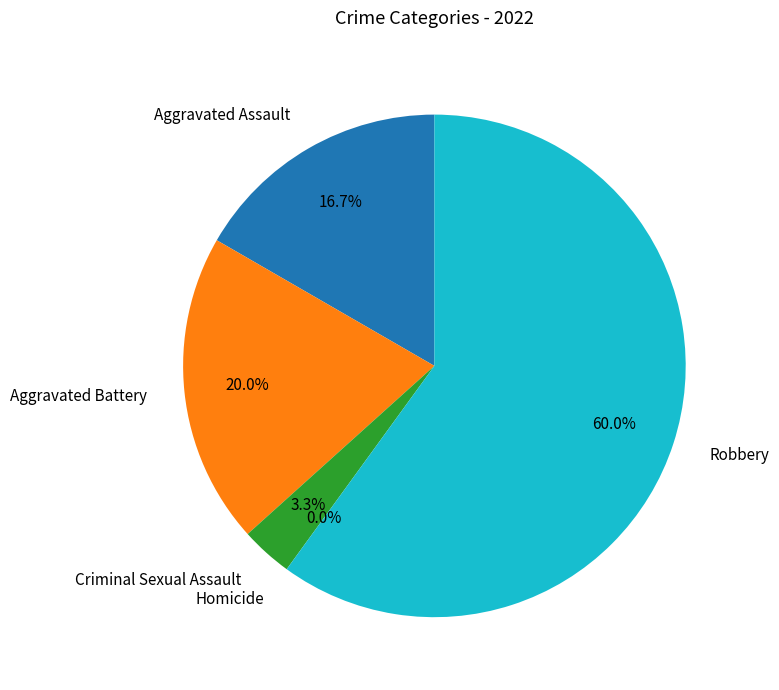

True or false: Criminal Sexual Assault accounts for 16% of the total.

False